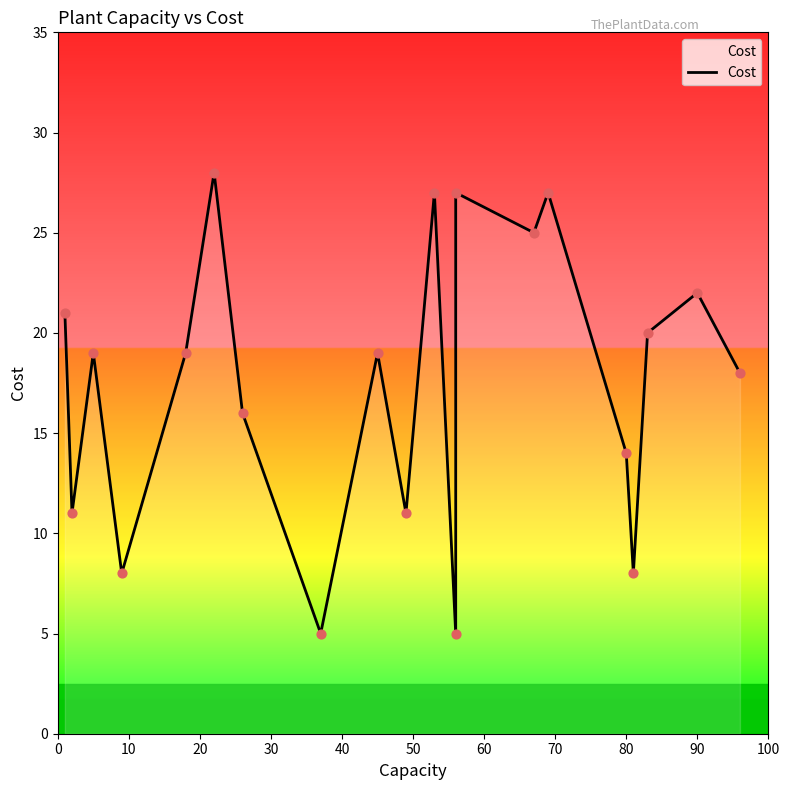

Which has a higher value, 10 or 18?

18